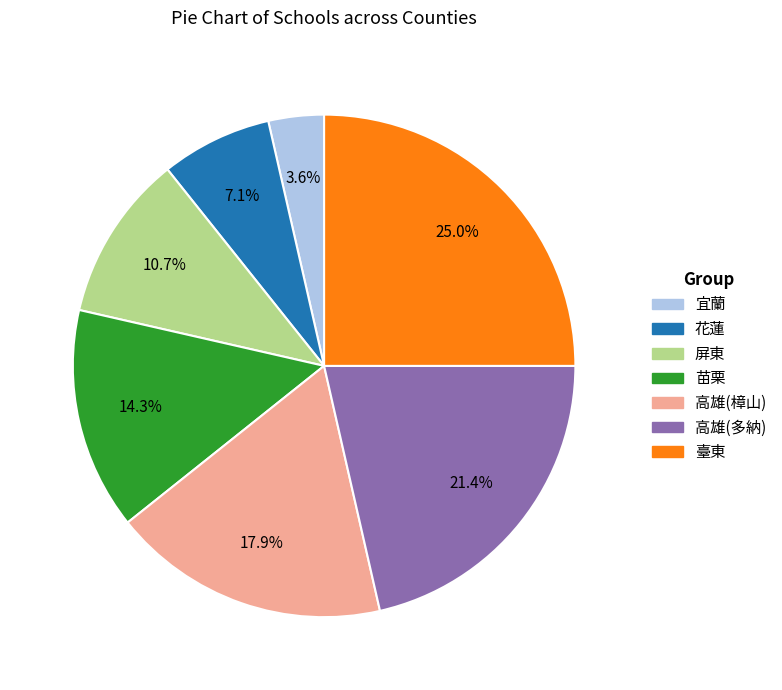

Does any single category account for the majority?

No